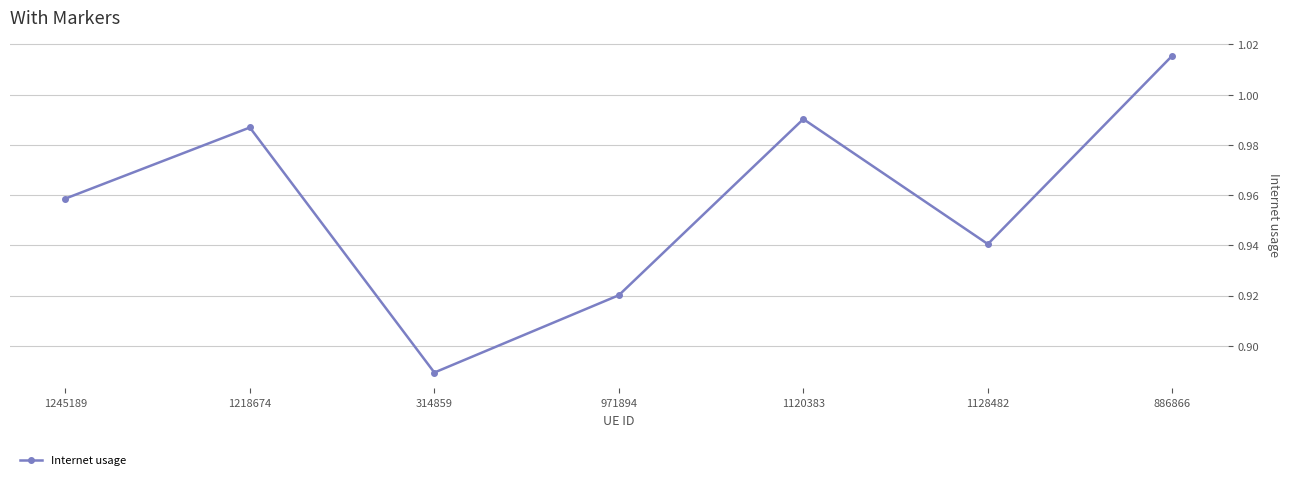

How many interior local peaks (higher than both neighbors) does the data have?

2